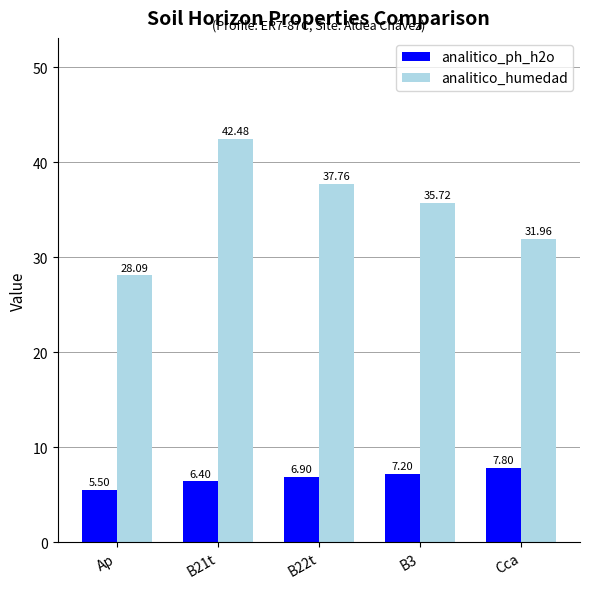

What is the sum of all analitico_ph_h2o values?

33.8